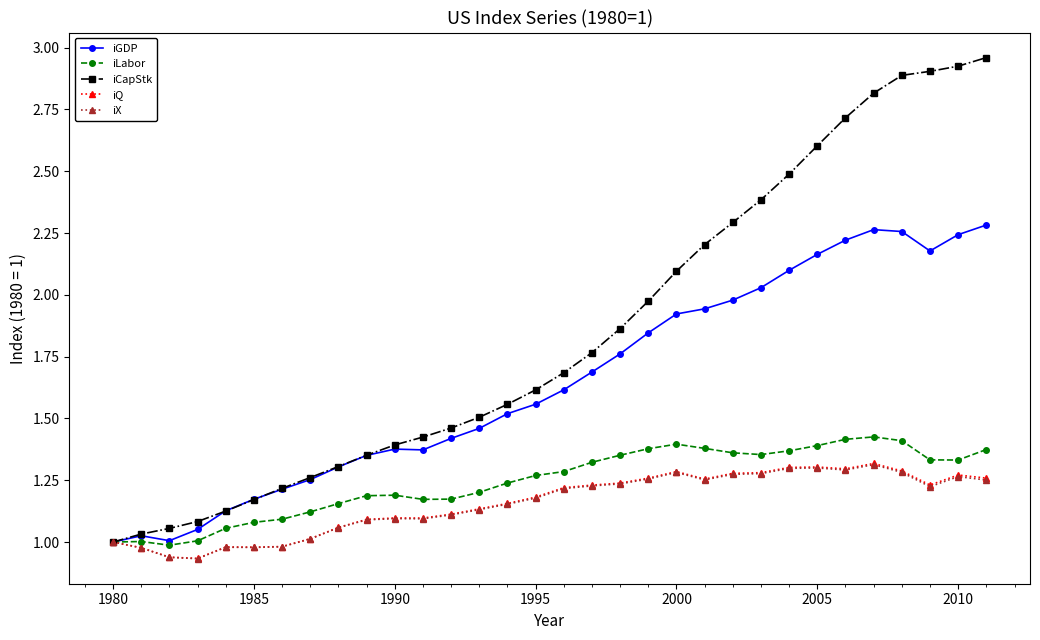

Which series has the widest spread of values?

iCapStk